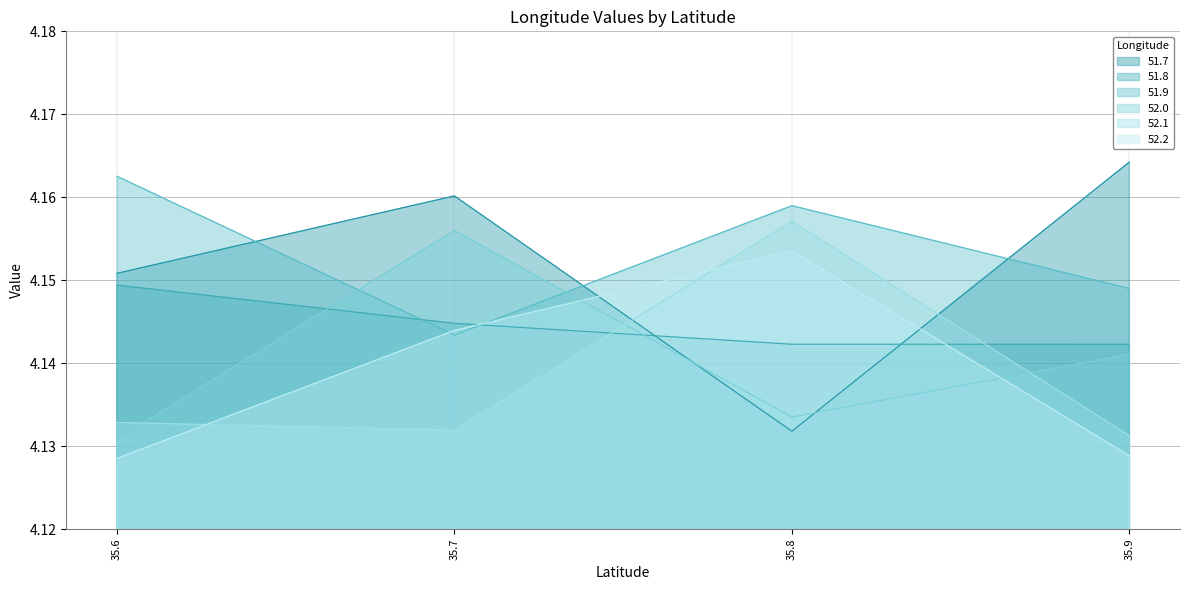

Does the chart have visible grid lines?

Yes